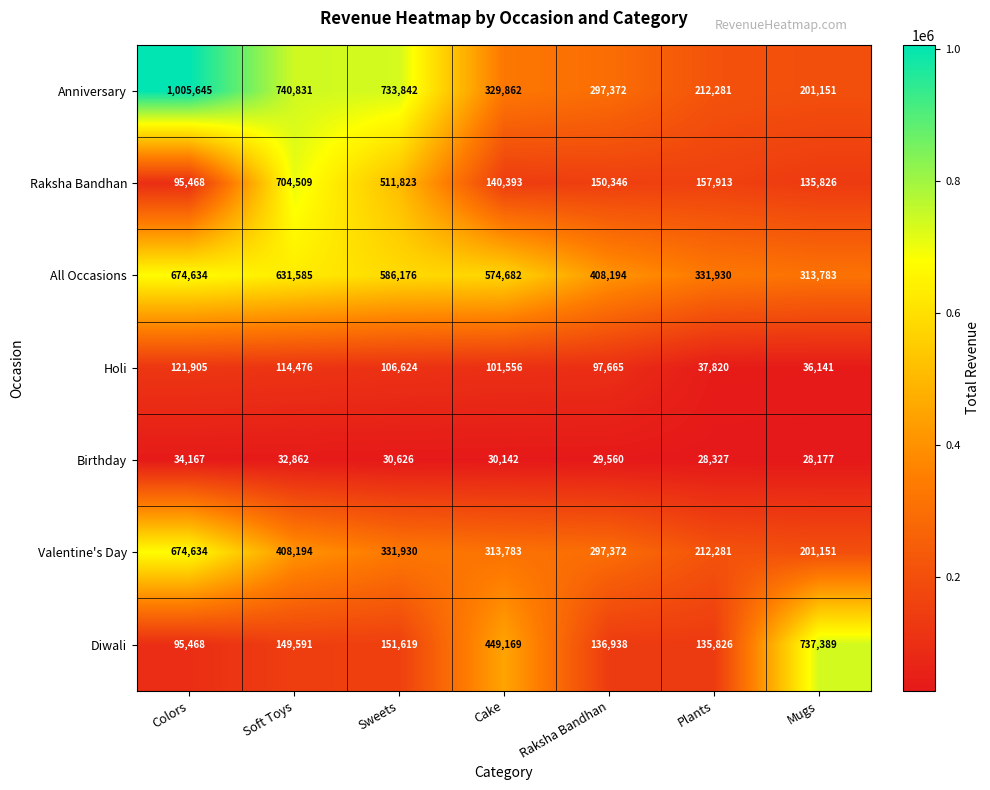

How many values in the Holi series are below 101556?

3